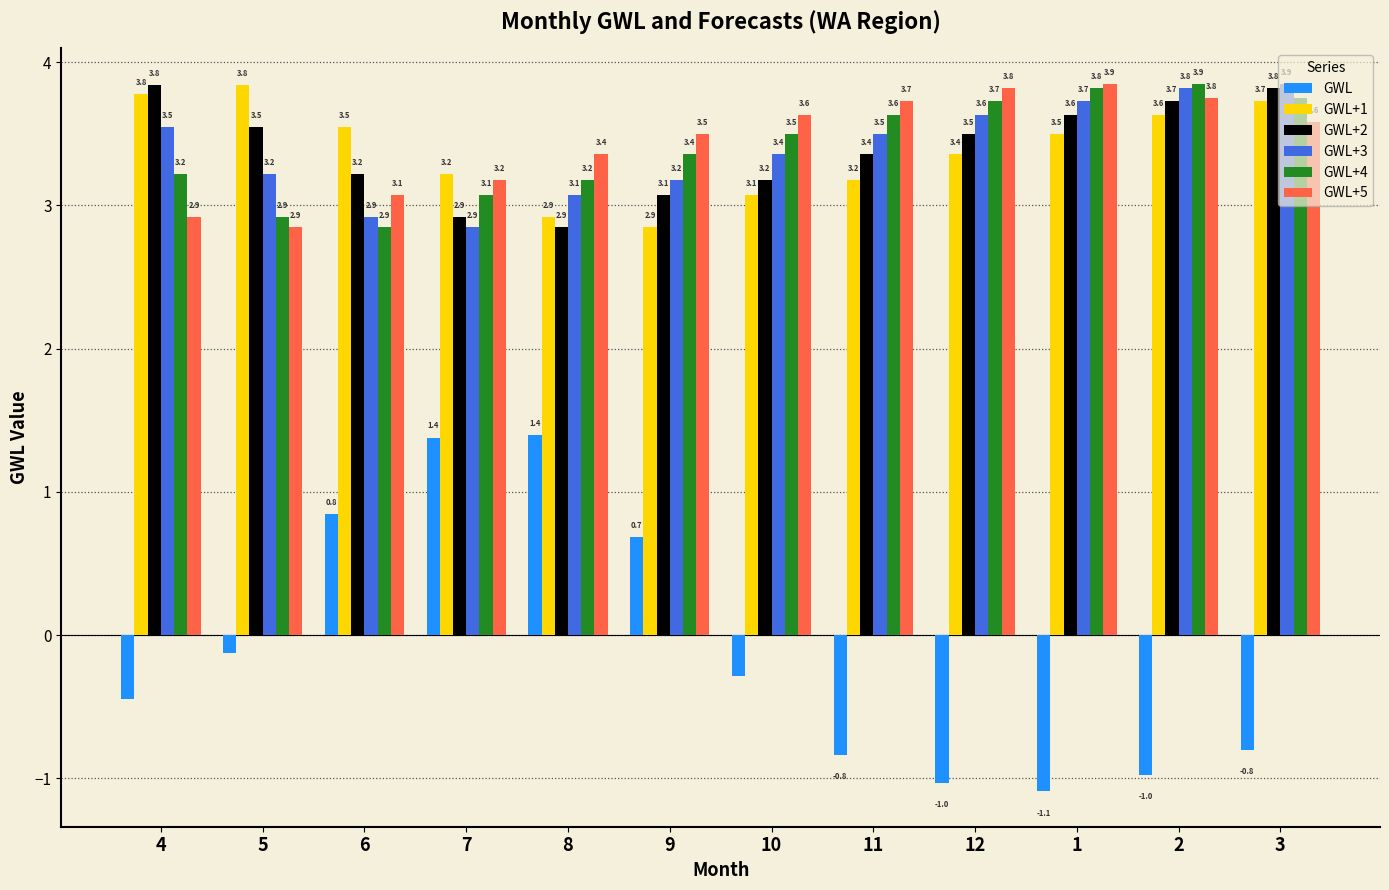

How many values in the GWL+3 series are below 3?

2